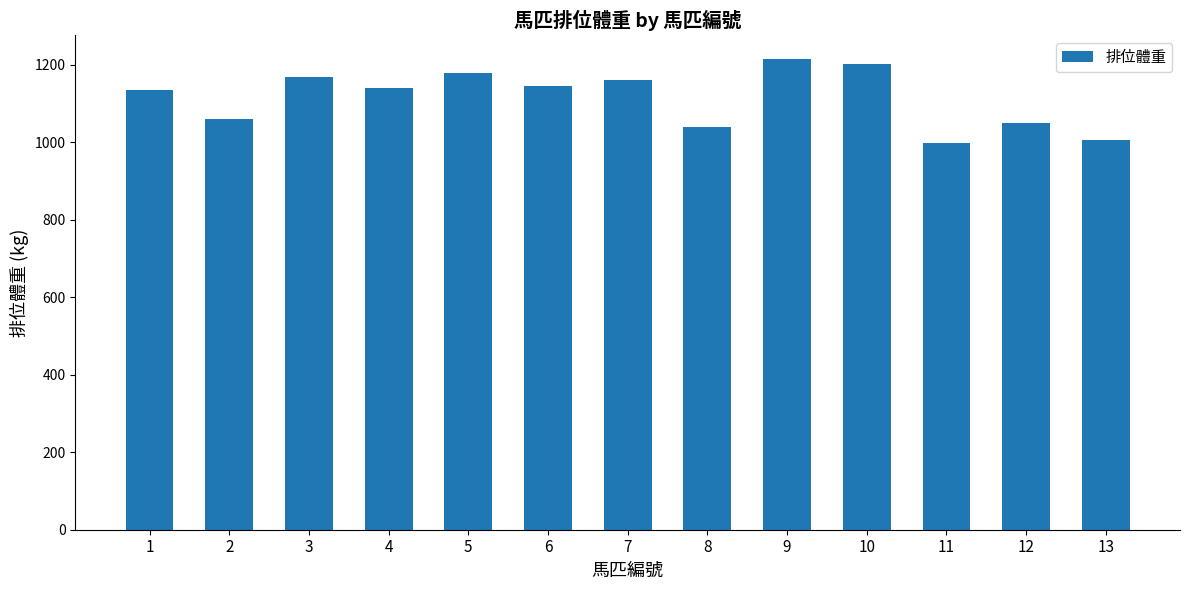

What is the value of the 7th bar from the left?

1161